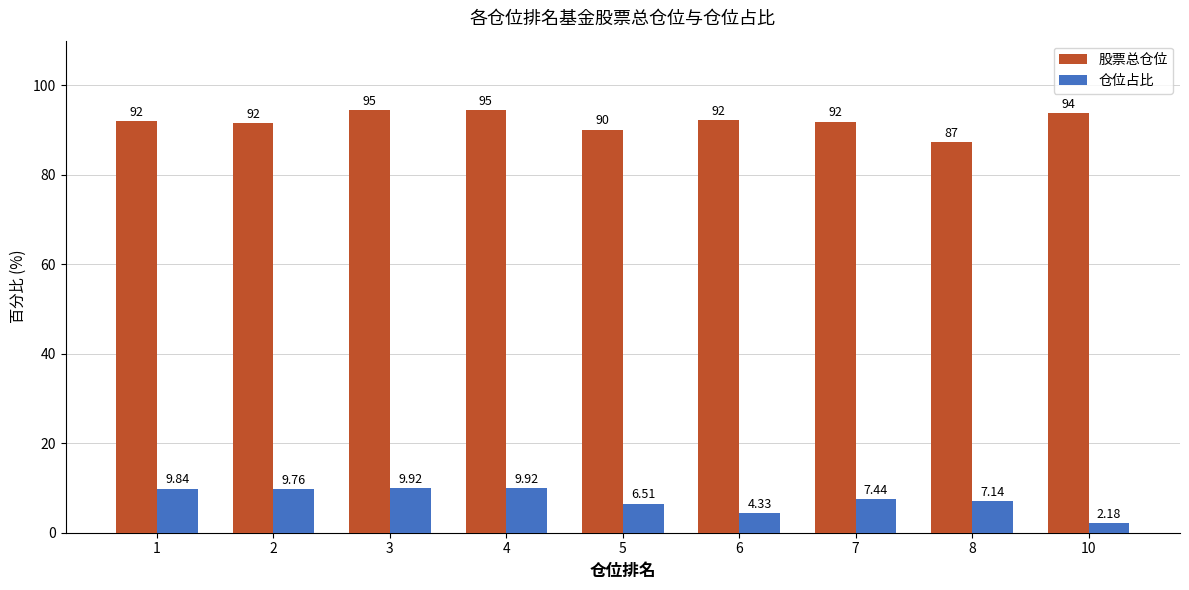

What is the sum of the 股票总仓位 values at 3 and 8?

181.8